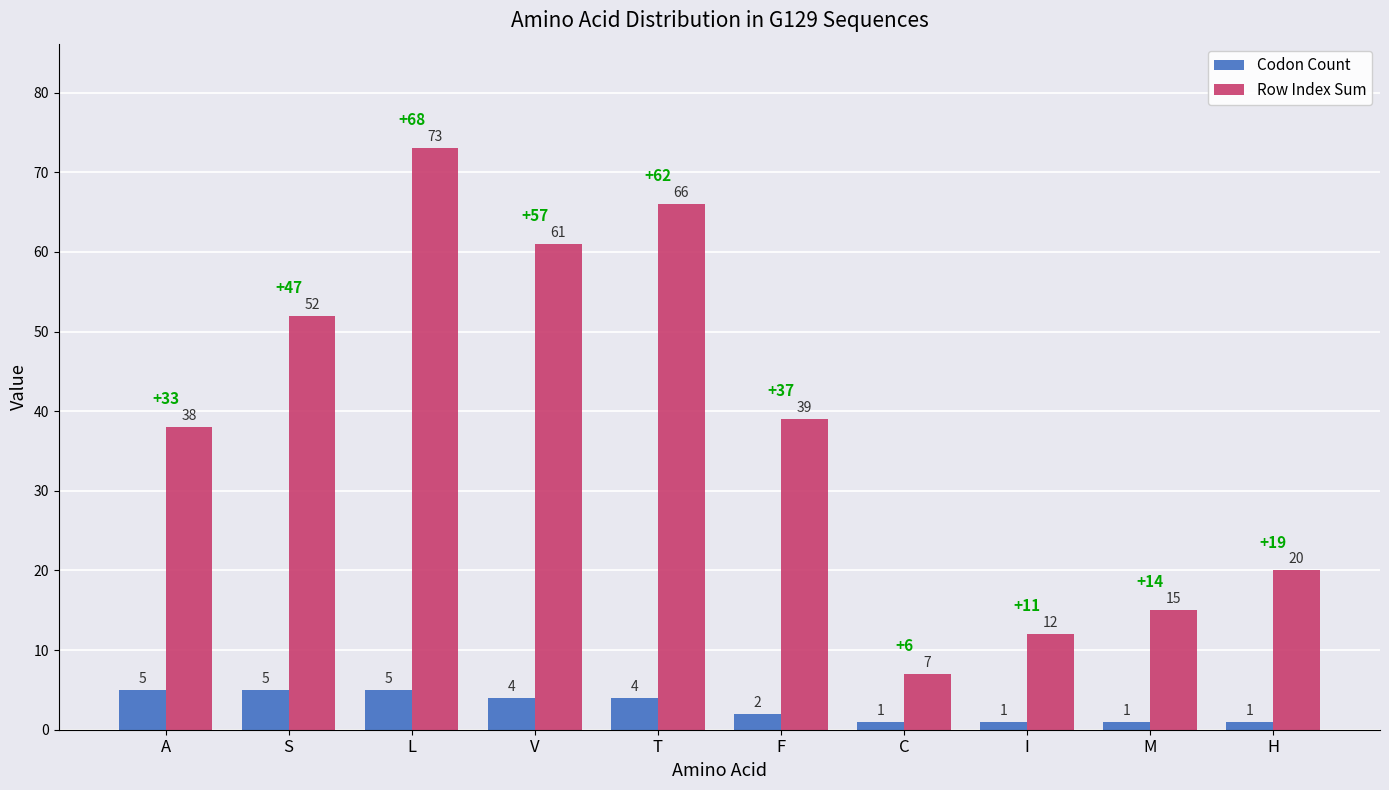

Count the Codon Count values in the range 1 to 5.

10